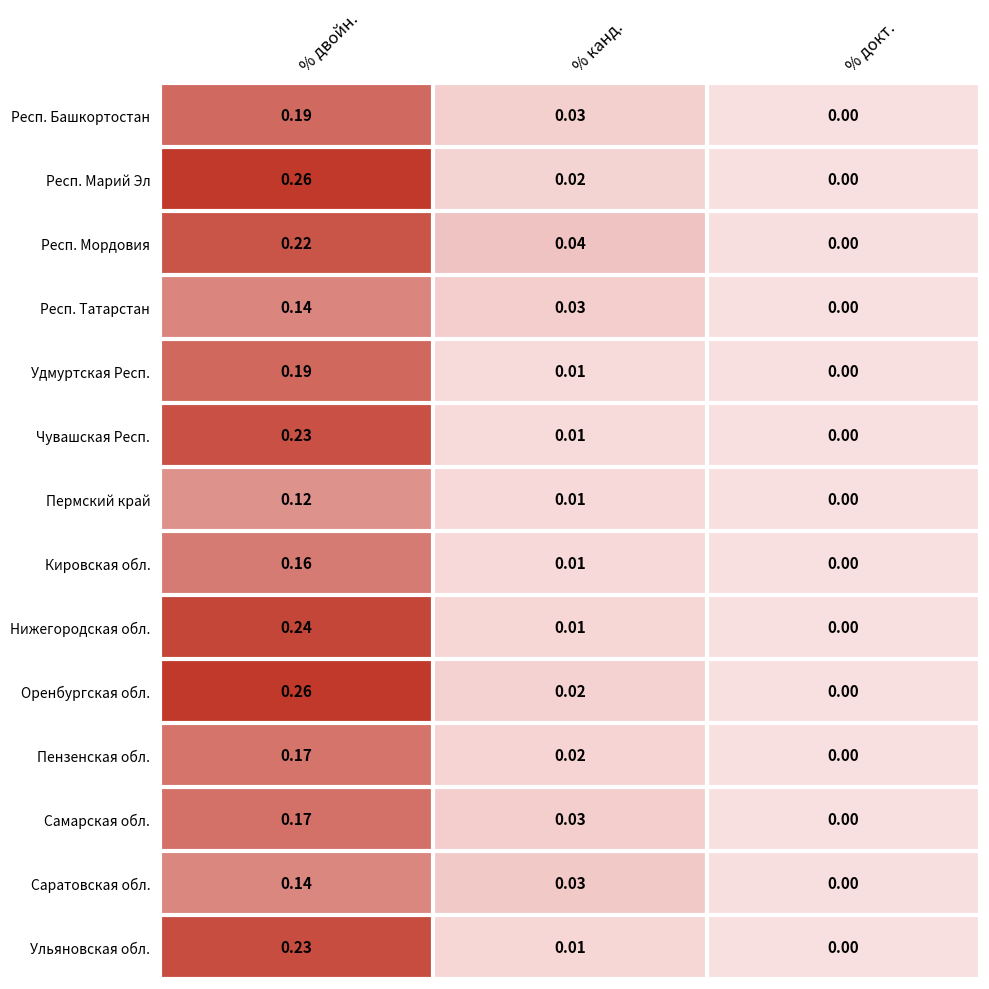

At which category is the sum across all series the highest?

% двойн.